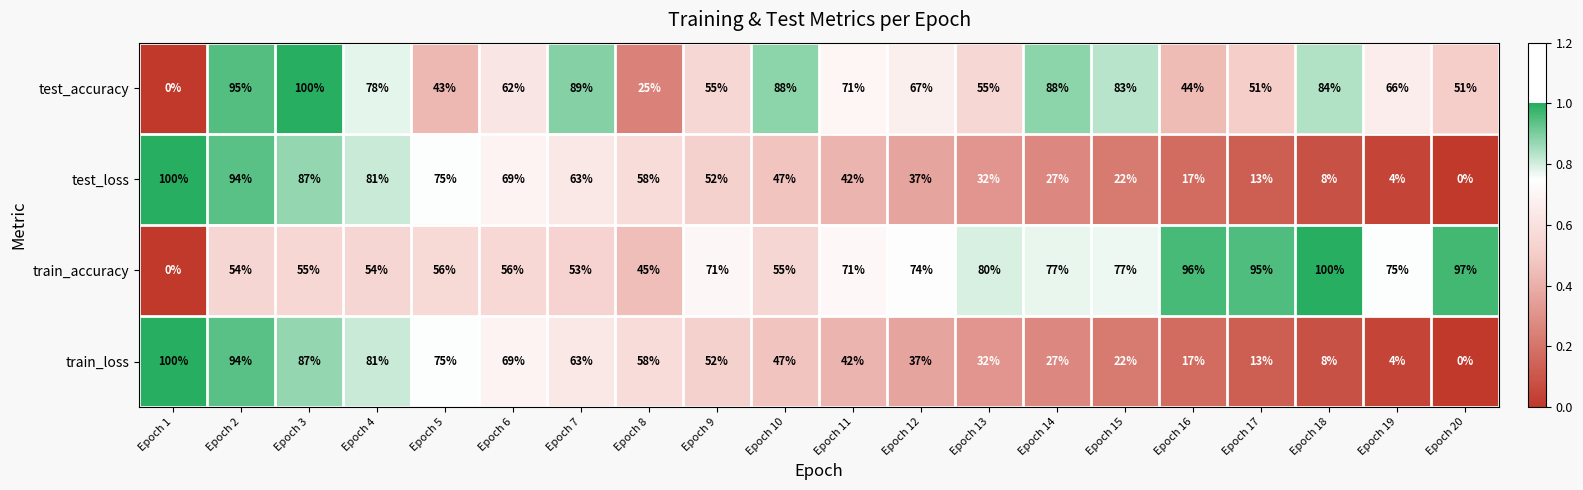

The value of test_accuracy at Epoch 6 is 62. True or false?

True